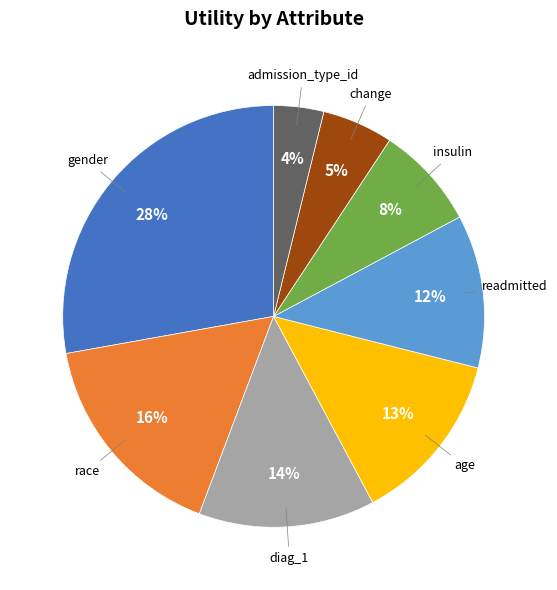

How many segments does this pie chart have?

8